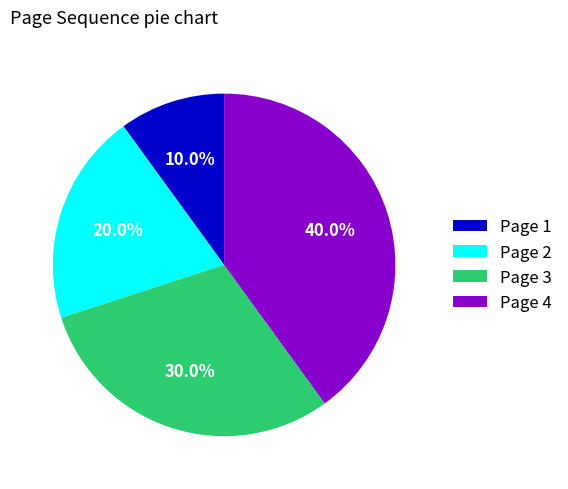

Is it true that Page 3 is 19% of the pie?

False